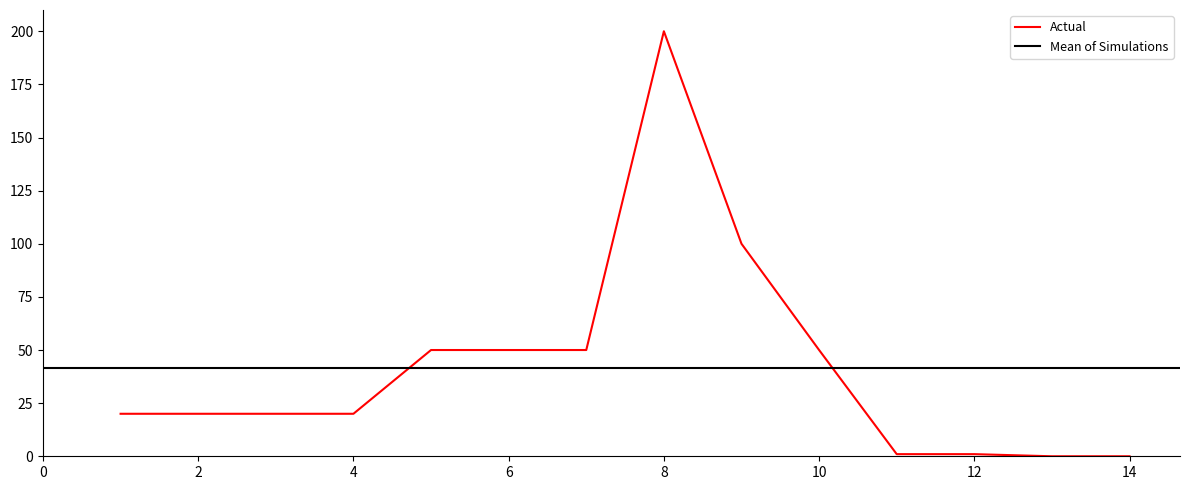

The value of Actual at 8 is 93. True or false?

False